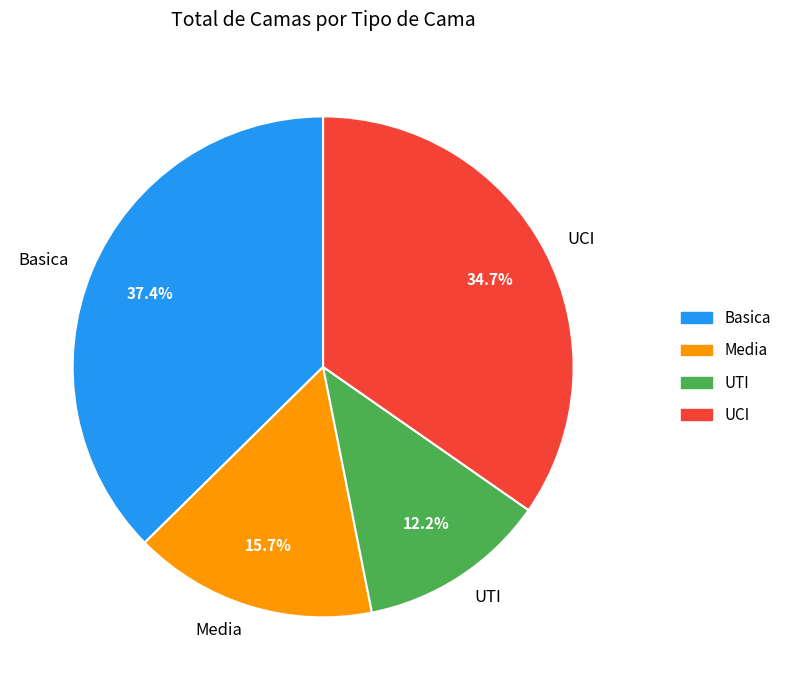

What is the smallest slice in the pie chart?

UTI